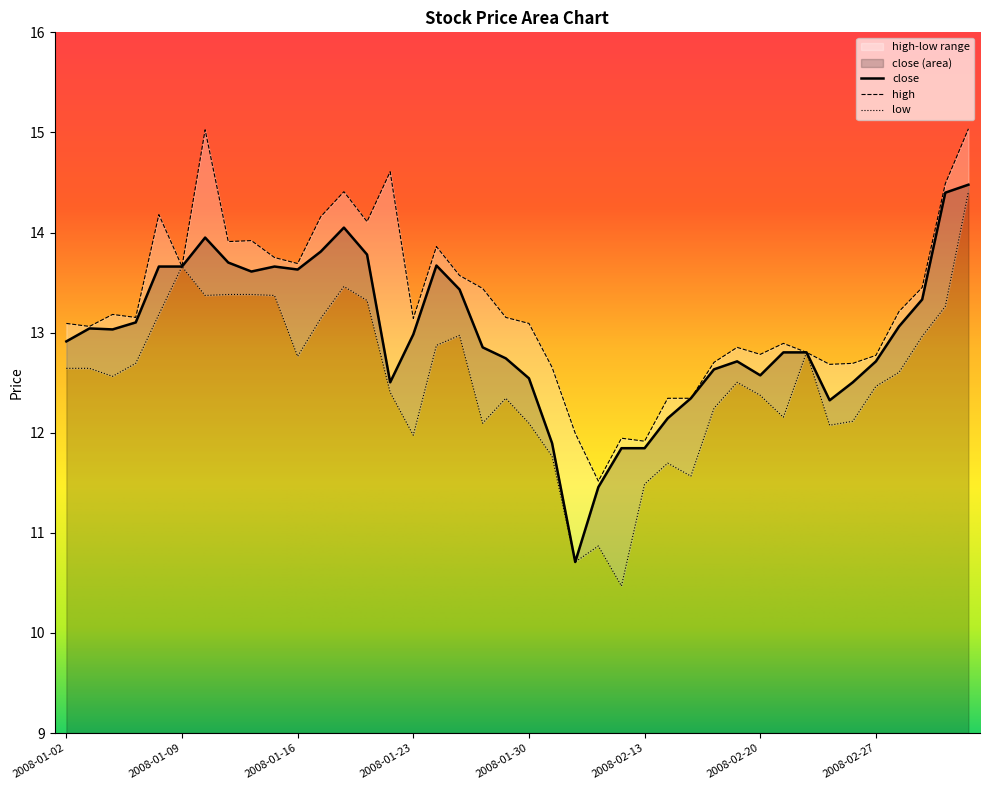

Where does the low series first go above 12?

2008-01-02